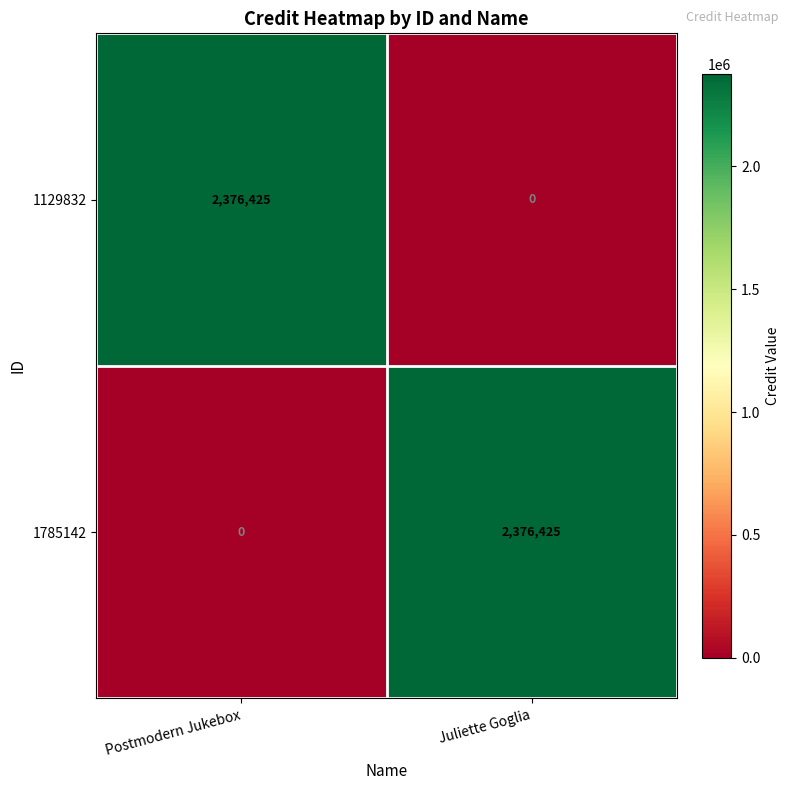

Reading left to right, extract all data points from this chart.

1129832: Postmodern Jukebox=2376425	Juliette Goglia=0
1785142: Postmodern Jukebox=0	Juliette Goglia=2376425